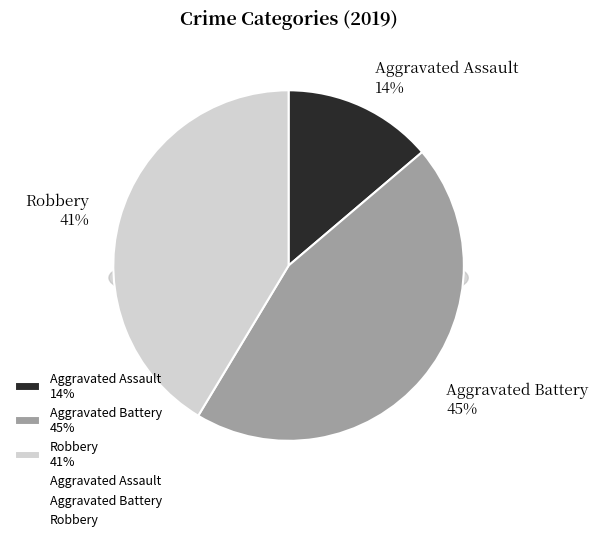

Count the number of slices in the pie.

3